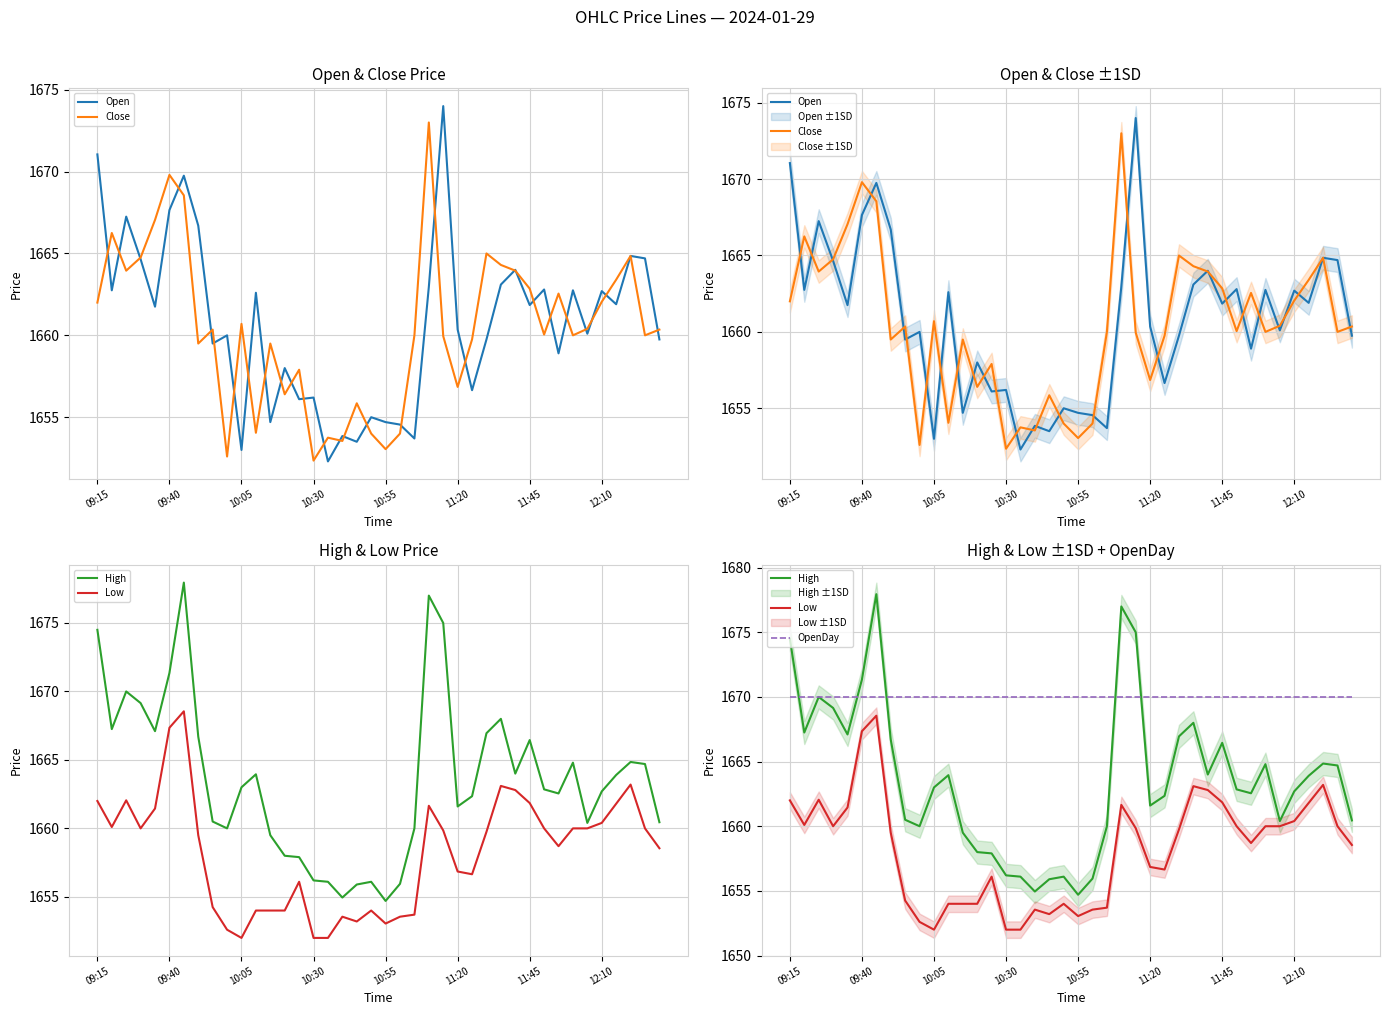

The Close series shows 604.3 at 16. True or false?

False